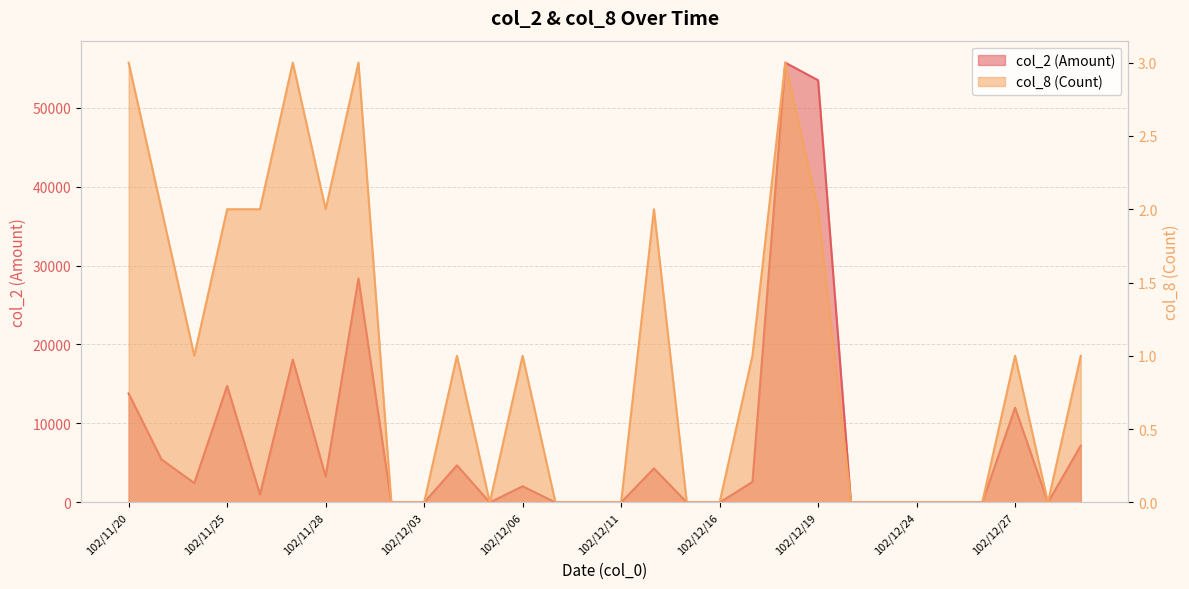

Reading right to left, extract all data points from this chart.

col_2 (Amount): 102/12/31=7200	102/12/30=0	102/12/27=12000	102/12/26=0	102/12/25=0	102/12/24=0	102/12/23=0	102/12/20=0	102/12/19=53460	102/12/18=55690	102/12/17=2600	102/12/16=0	102/12/13=0	102/12/12=4320	102/12/11=0	102/12/10=0	102/12/09=0	102/12/06=2050	102/12/05=0	102/12/04=4700	102/12/03=0	102/12/02=0	102/11/29=28370	102/11/28=3290	102/11/27=18100	102/11/26=1010	102/11/25=14760	102/11/22=2450	102/11/21=5450	102/11/20=13800
col_8 (Count): 102/12/31=1	102/12/30=0	102/12/27=1	102/12/26=0	102/12/25=0	102/12/24=0	102/12/23=0	102/12/20=0	102/12/19=2	102/12/18=3	102/12/17=1	102/12/16=0	102/12/13=0	102/12/12=2	102/12/11=0	102/12/10=0	102/12/09=0	102/12/06=1	102/12/05=0	102/12/04=1	102/12/03=0	102/12/02=0	102/11/29=3	102/11/28=2	102/11/27=3	102/11/26=2	102/11/25=2	102/11/22=1	102/11/21=2	102/11/20=3